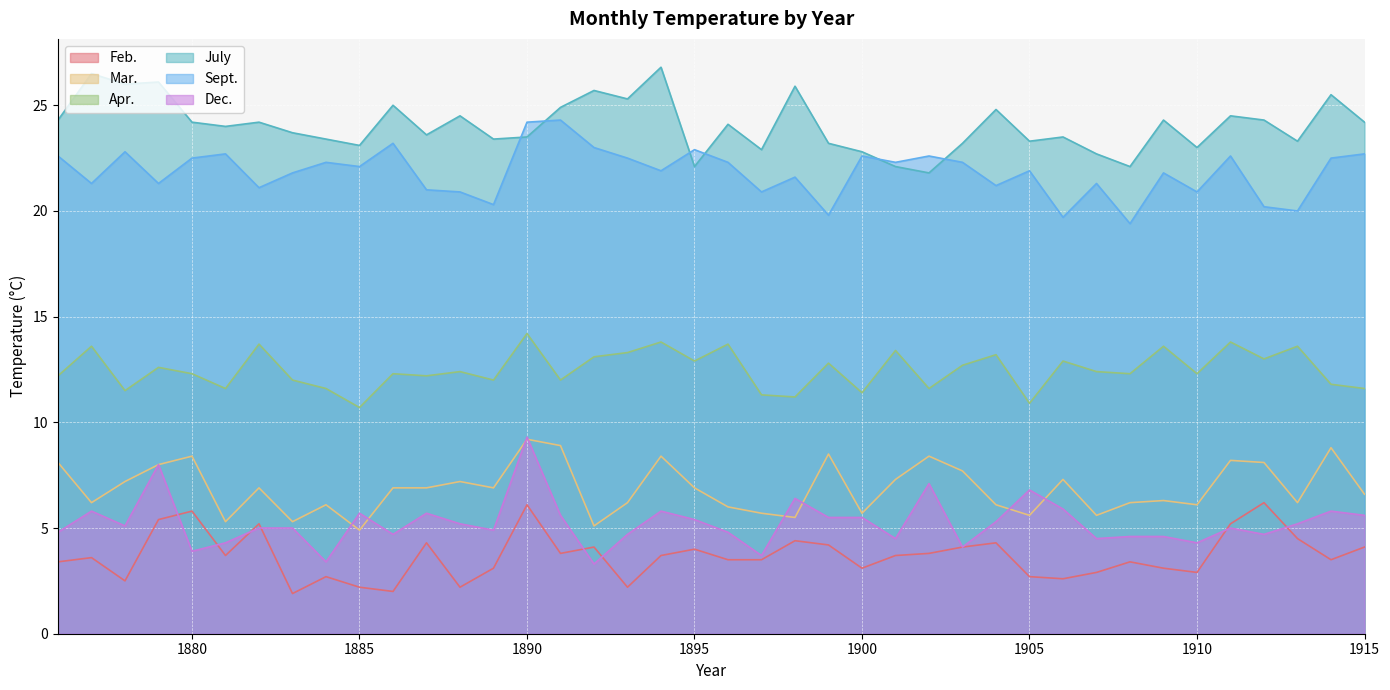

Reading left to right, extract all data points from this chart.

Feb.: 3.4	3.6	2.5	5.4	5.8	3.7	5.2	1.9	2.7	2.2	2.0	4.3	2.2	3.1	6.1	3.8	4.1	2.2	3.7	4.0	3.5	3.5	4.4	4.2	3.1	3.7	3.8	4.1	4.3	2.7	2.6	2.9	3.4	3.1	2.9	5.2	6.2	4.5	3.5	4.1
Mar.: 8.1	6.2	7.2	8.0	8.4	5.3	6.9	5.3	6.1	4.9	6.9	6.9	7.2	6.9	9.2	8.9	5.1	6.2	8.4	6.9	6.0	5.7	5.5	8.5	5.7	7.3	8.4	7.7	6.1	5.6	7.3	5.6	6.2	6.3	6.1	8.2	8.1	6.2	8.8	6.6
Apr.: 12.2	13.6	11.5	12.6	12.3	11.6	13.7	12.0	11.6	10.7	12.3	12.2	12.4	12.0	14.2	12.0	13.1	13.3	13.8	12.9	13.7	11.3	11.2	12.8	11.4	13.4	11.6	12.7	13.2	10.9	12.9	12.4	12.3	13.6	12.3	13.8	13.0	13.6	11.8	11.6
July: 24.3	26.5	26.0	26.1	24.2	24.0	24.2	23.7	23.4	23.1	25.0	23.6	24.5	23.4	23.5	24.9	25.7	25.3	26.8	22.1	24.1	22.9	25.9	23.2	22.8	22.1	21.8	23.2	24.8	23.3	23.5	22.7	22.1	24.3	23.0	24.5	24.3	23.3	25.5	24.2
Sept.: 22.6	21.3	22.8	21.3	22.5	22.7	21.1	21.8	22.3	22.1	23.2	21.0	20.9	20.3	24.2	24.3	23.0	22.5	21.9	22.9	22.3	20.9	21.6	19.8	22.6	22.3	22.6	22.3	21.2	21.9	19.7	21.3	19.4	21.8	20.9	22.6	20.2	20.0	22.5	22.7
Dec.: 4.8	5.8	5.1	8.0	3.9	4.3	5.0	5.0	3.4	5.7	4.7	5.7	5.2	4.9	9.3	5.6	3.3	4.7	5.8	5.4	4.8	3.7	6.4	5.5	5.5	4.5	7.1	4.1	5.3	6.8	5.9	4.5	4.6	4.6	4.3	5.0	4.7	5.2	5.8	5.6